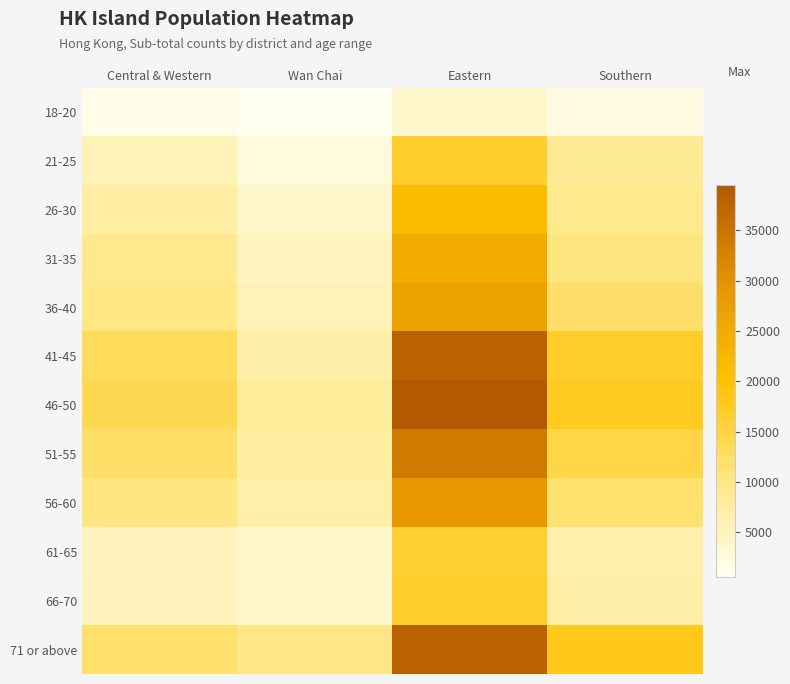

What is the spread (max minus min) of values at Eastern?

35796